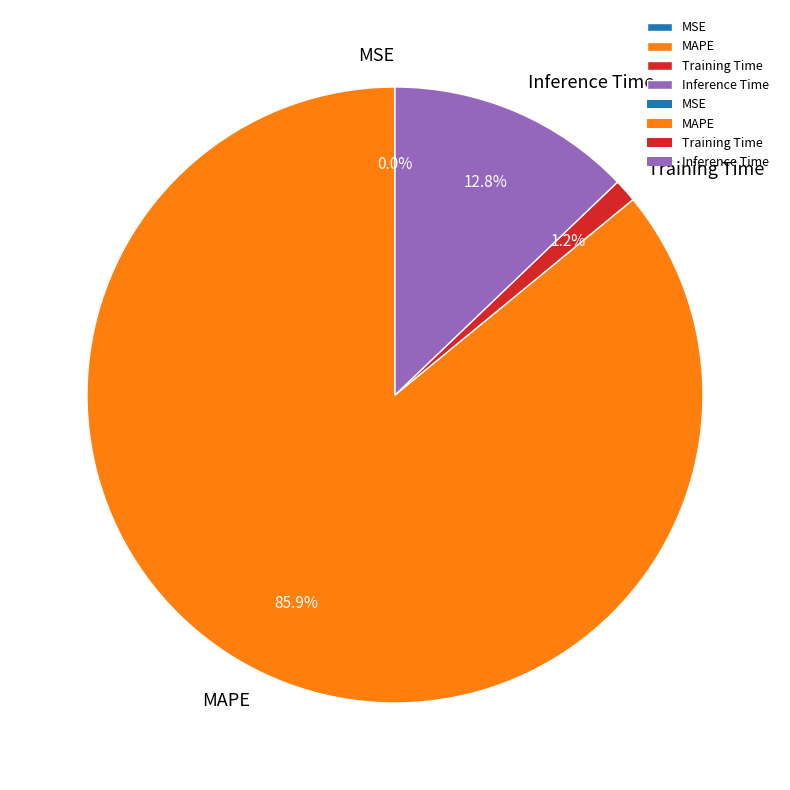

Does any single category account for the majority?

Yes